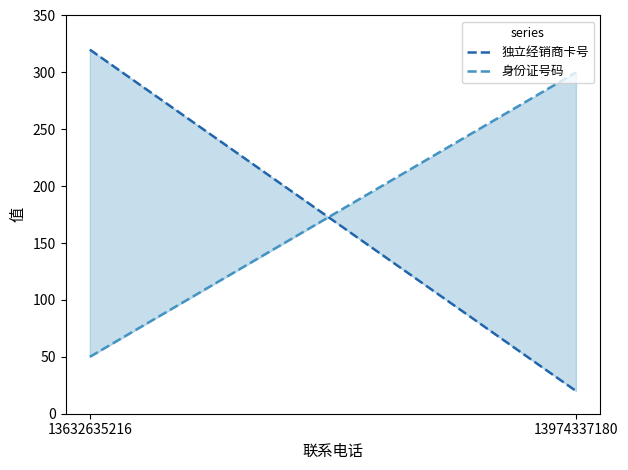

What is the maximum value shown in the chart?

320.0